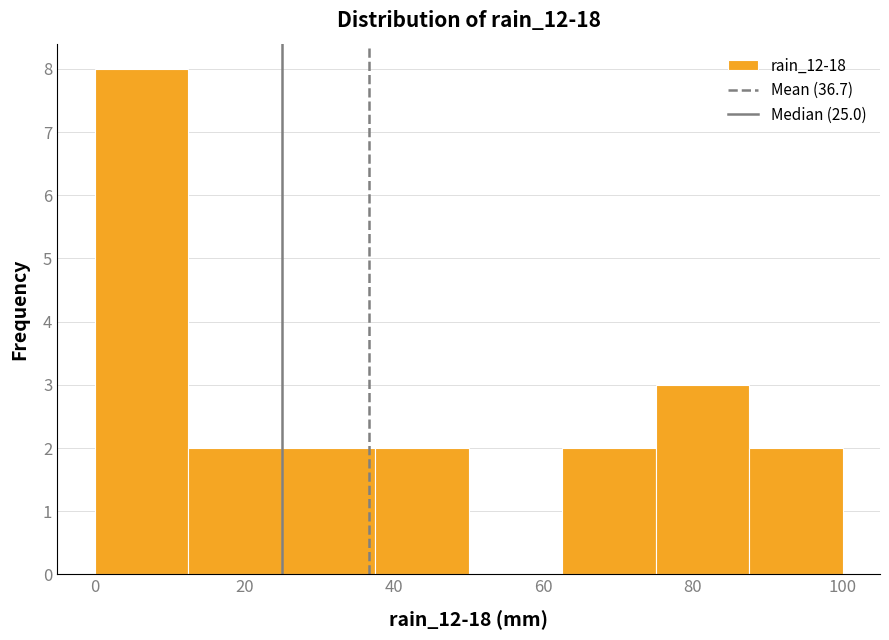

Reading left to right, transcribe this chart: for each bar, give the range it covers on the x-axis and its height. Neither the bar edges nor the heights are printed on the chart, so give them approximately, as read against the axes.

0.0 to 12.5: 8
12.5 to 25.0: 2
25.0 to 37.5: 2
37.5 to 50.0: 2
50.0 to 62.5: 0
62.5 to 75.0: 2
75.0 to 87.5: 3
87.5 to 100.0: 2